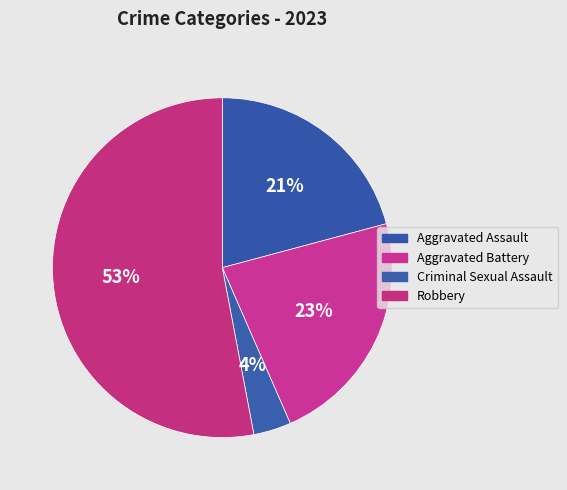

Which has a higher value, Robbery or Aggravated Battery?

Robbery